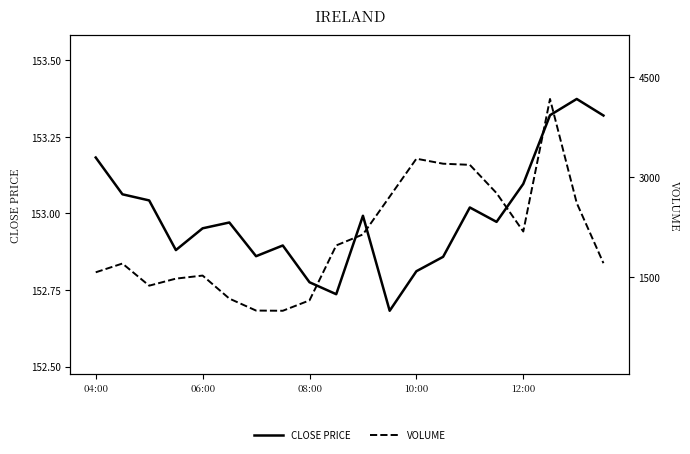

The value of CLOSE PRICE at 12:00 is 259.4. True or false?

False